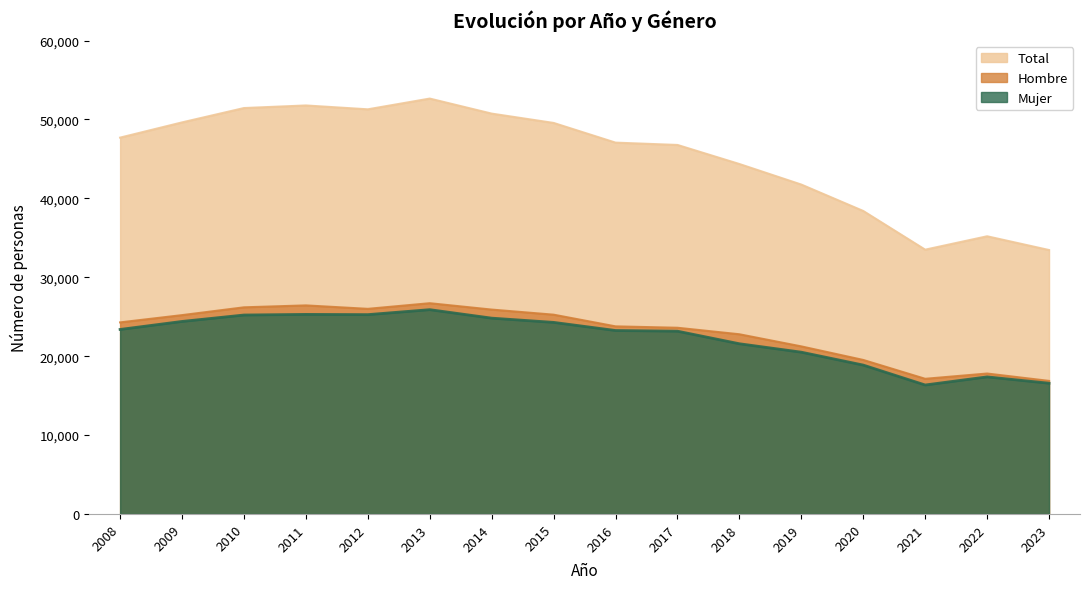

Reading right to left, transcribe all the data shown in this chart.

Hombre: 2023=16868	2022=17802	2021=17134	2020=19523	2019=21242	2018=22779	2017=23604	2016=23780	2015=25261	2014=25907	2013=26715	2012=26001	2011=26438	2010=26194	2009=25205	2008=24284
Mujer: 2023=16573	2022=17377	2021=16349	2020=18872	2019=20508	2018=21576	2017=23169	2016=23255	2015=24285	2014=24822	2013=25896	2012=25267	2011=25297	2010=25218	2009=24404	2008=23389
Total: 2023=33456	2022=35198	2021=33501	2020=38405	2019=41752	2018=44357	2017=46773	2016=47068	2015=49564	2014=50746	2013=52651	2012=51290	2011=51779	2010=51451	2009=49632	2008=47702